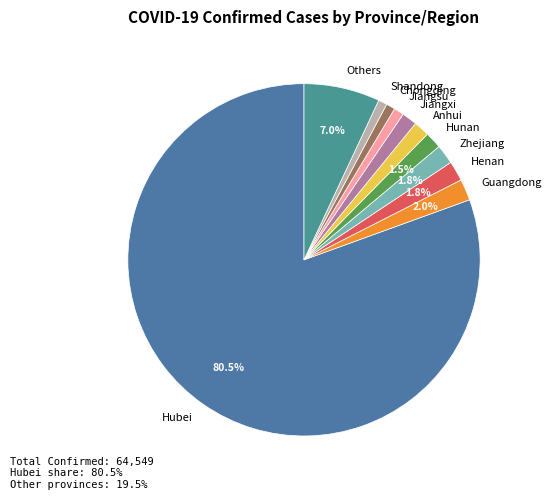

What percentage is the Chongqing slice, to the nearest percent?

1%